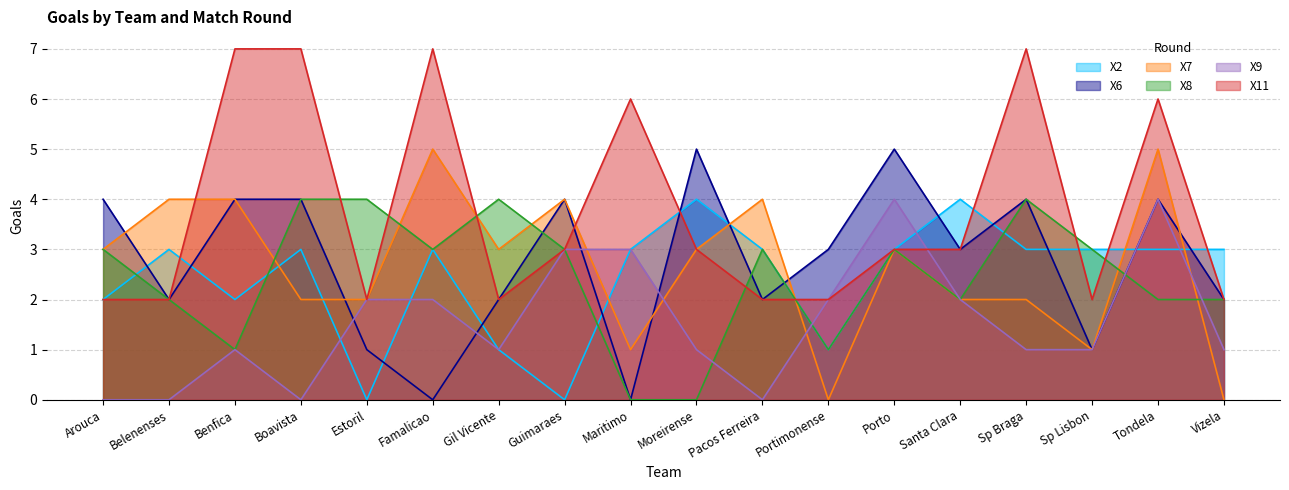

What position from the left is Arouca?

1